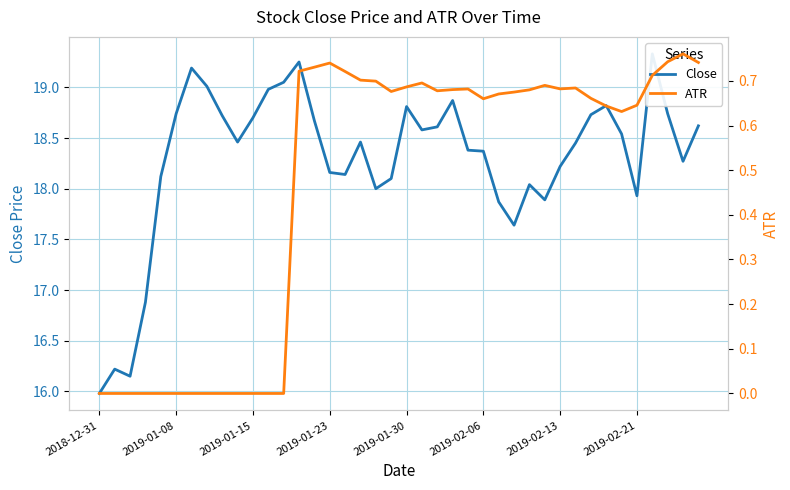

What is the average value of the Close series?

18.3